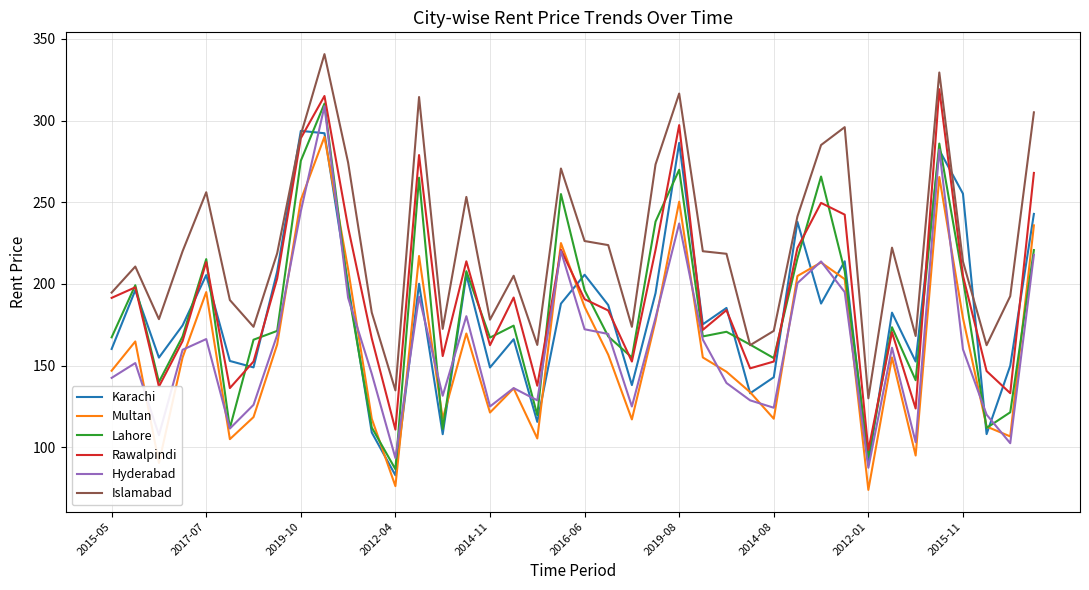

What are all the series names shown in the legend?

Karachi, Multan, Lahore, Rawalpindi, Hyderabad, Islamabad